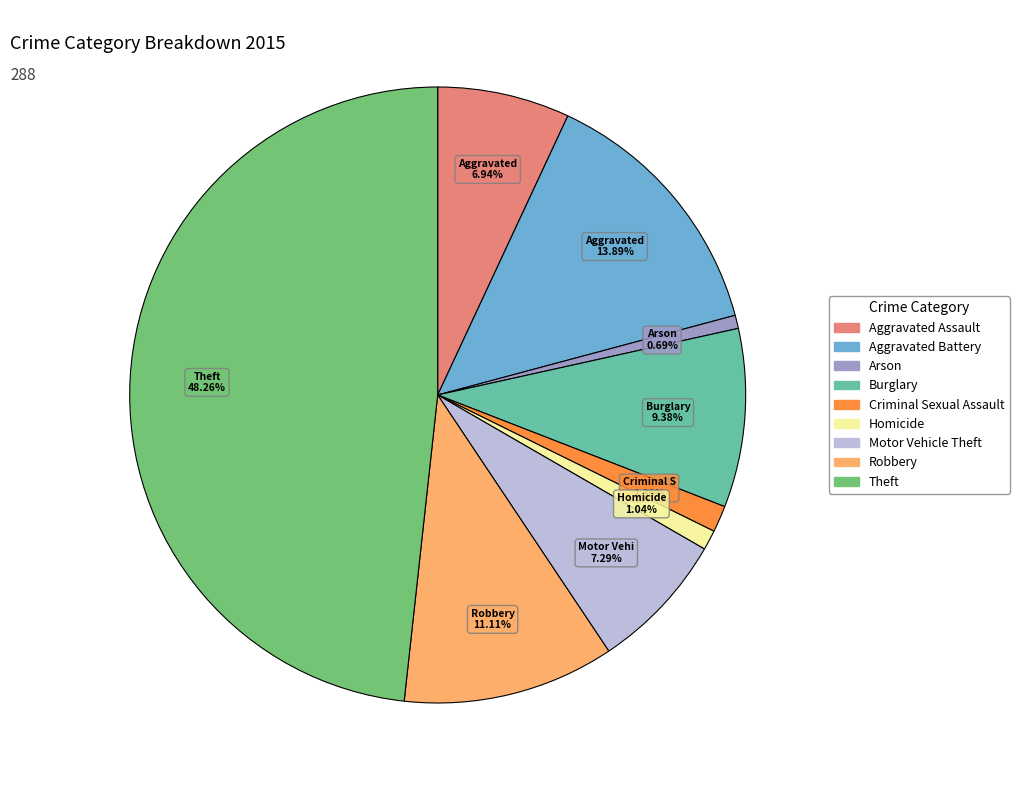

To the nearest percent, what is the difference between the Arson and Criminal Sexual Assault slice percentages?

1%